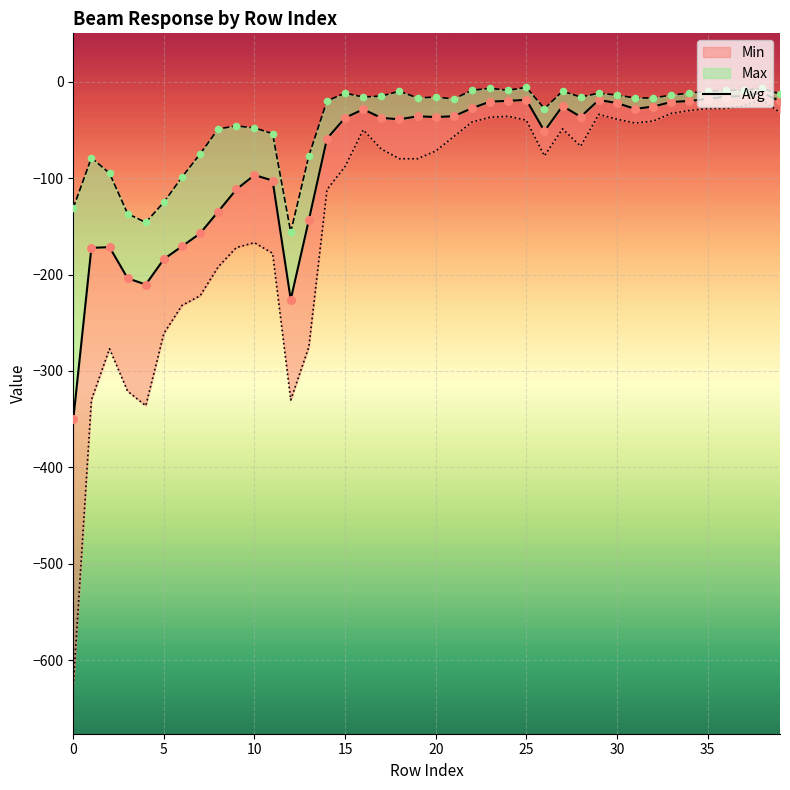

Between 27 and 37, which is larger?

37